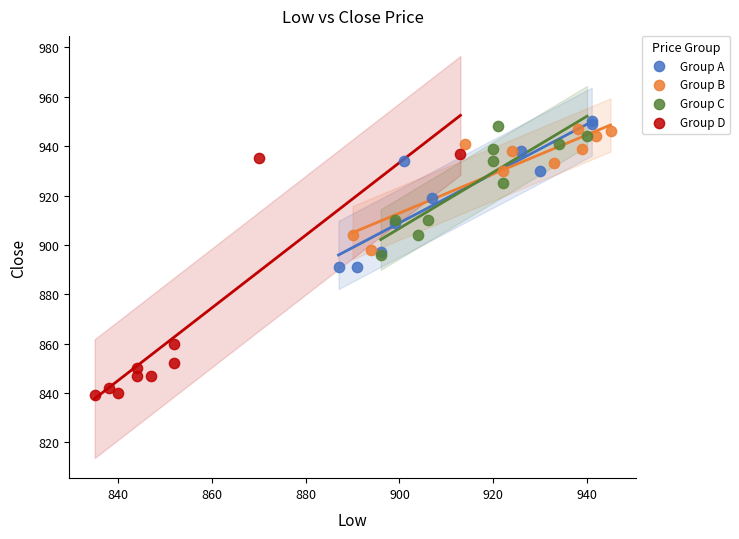

Which series contains the lowest Y value?

Group D